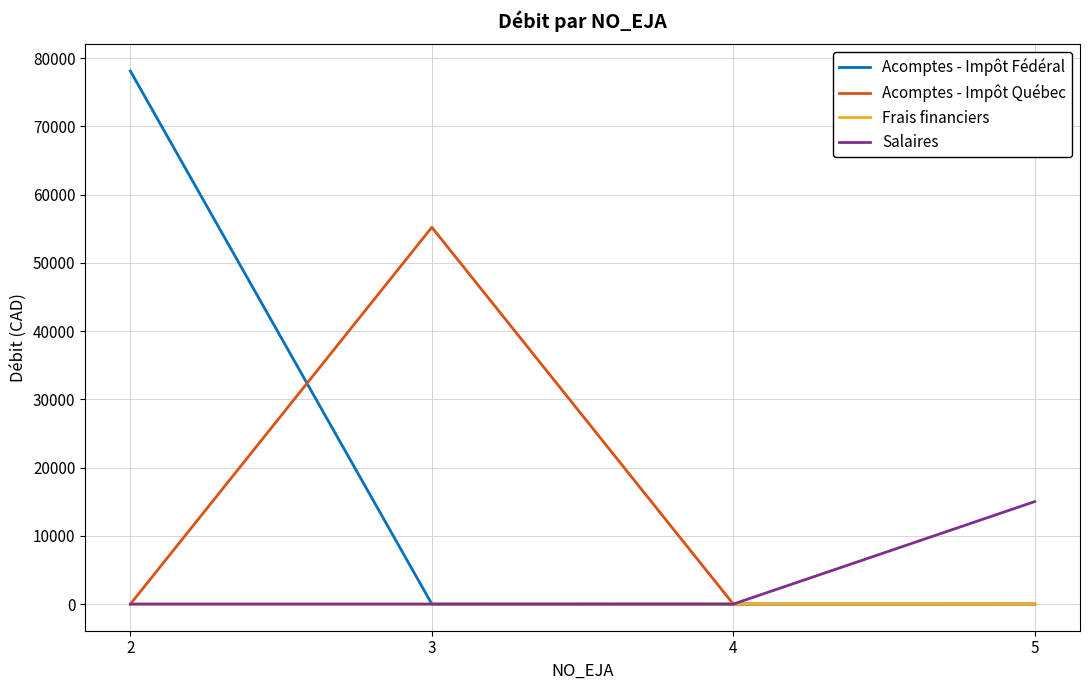

The value of Salaires at 4 is 0.0. True or false?

True